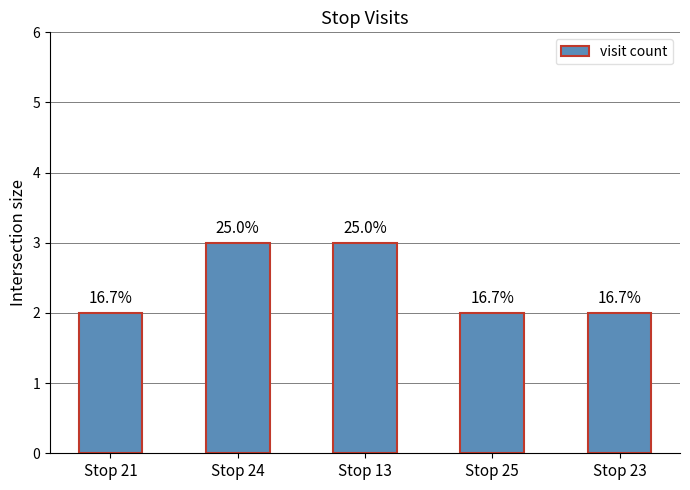

How many values are between 2 and 3?

5